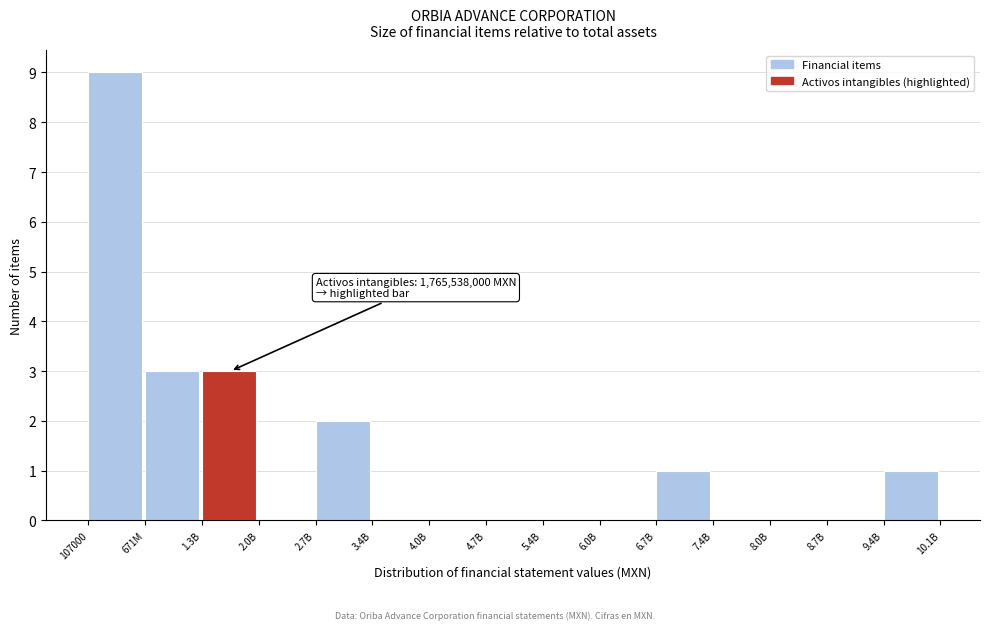

Reading left to right, transcribe all the data shown in this chart.

107000=9	671M=3	1.3B=3	2.0B=0	2.7B=2	3.4B=0	4.0B=0	4.7B=0	5.4B=0	6.0B=0	6.7B=1	7.4B=0	8.0B=0	8.7B=0	9.4B=1